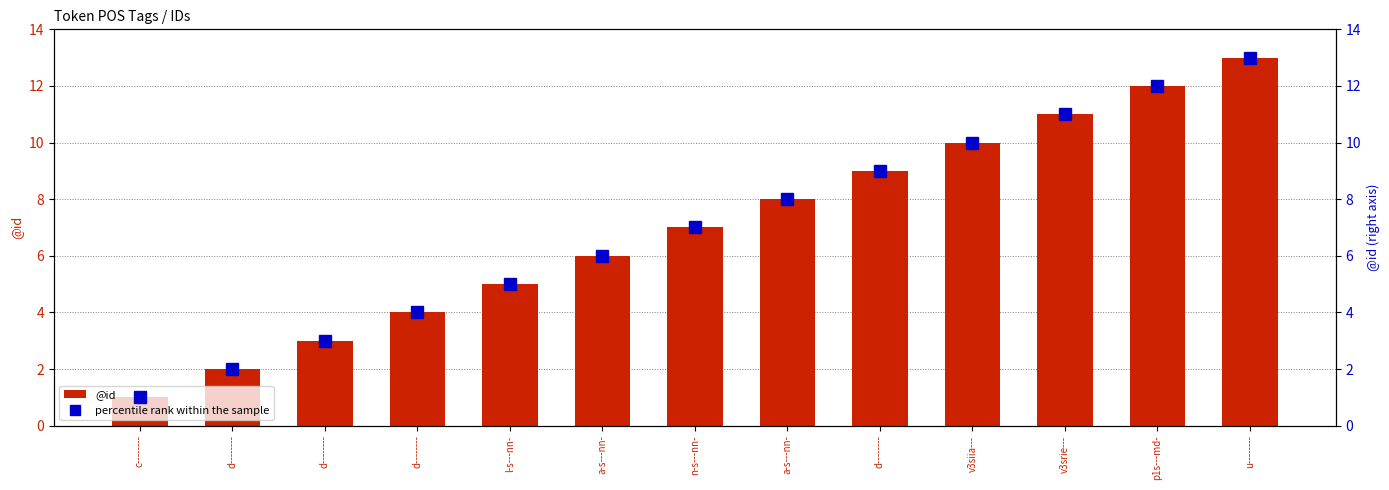

Is the value of @id at d-------- greater than the value of percentile rank within the sample at v3siia---?

No